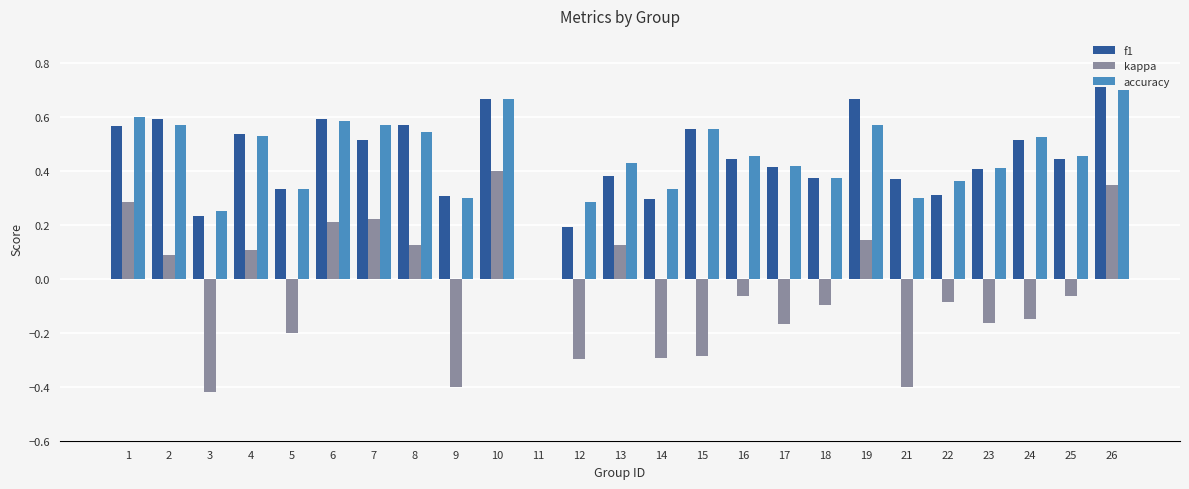

Which label corresponds to the largest value in the chart?

26